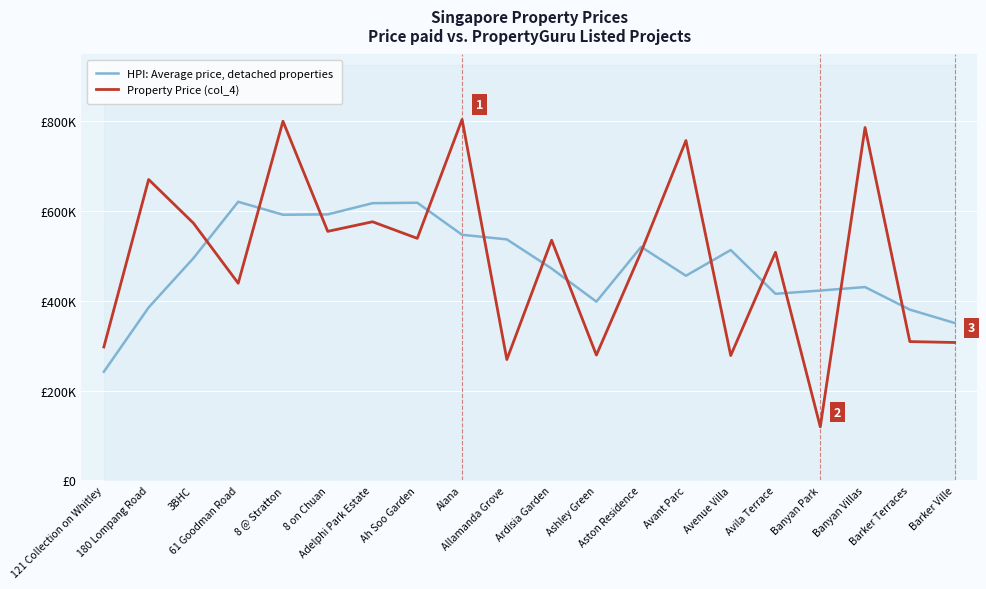

List the series in order of their overall mean, highest first.

Property Price (col_4), HPI: Average price, detached properties